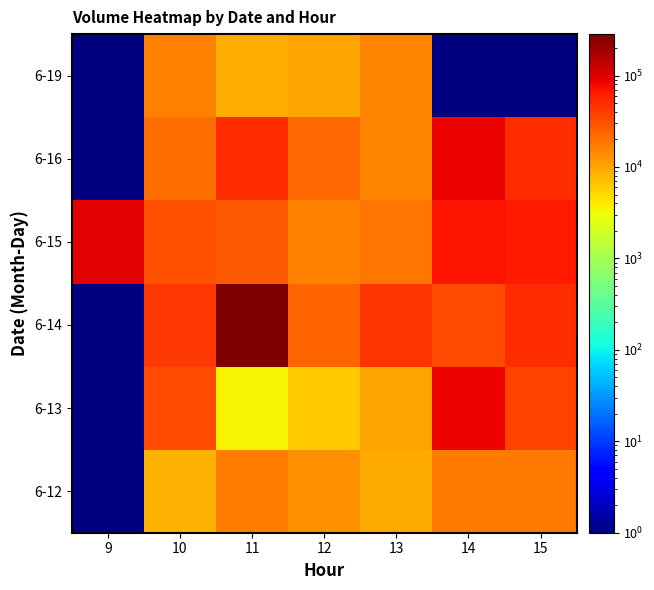

What is the total value across all series at 12?

91864.0